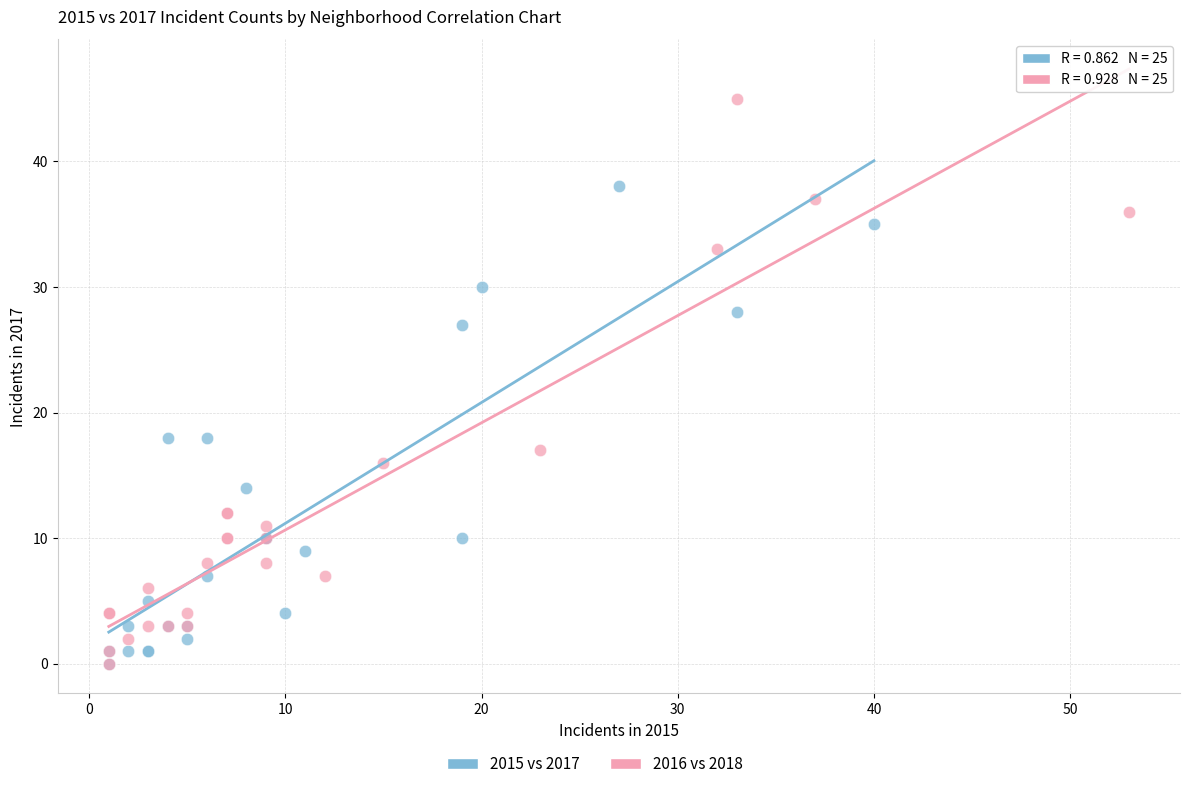

Which series reaches the maximum Y coordinate?

2016 vs 2018